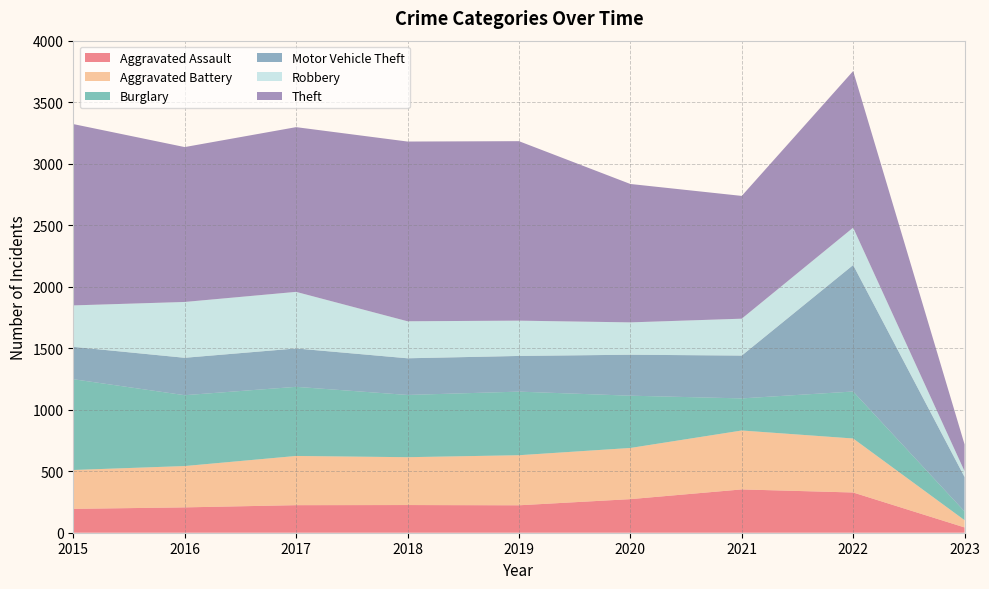

Reading left to right, extract all data points from this chart.

Aggravated Assault: 2015=194	2016=206	2017=224	2018=225	2019=223	2020=273	2021=352	2022=327	2023=43
Aggravated Battery: 2015=316	2016=336	2017=400	2018=389	2019=407	2020=416	2021=479	2022=439	2023=59
Burglary: 2015=738	2016=576	2017=562	2018=506	2019=517	2020=425	2021=261	2022=382	2023=71
Motor Vehicle Theft: 2015=263	2016=304	2017=312	2018=298	2019=290	2020=333	2021=348	2022=1028	2023=280
Robbery: 2015=337	2016=454	2017=460	2018=301	2019=287	2020=263	2021=300	2022=304	2023=47
Theft: 2015=1474	2016=1259	2017=1339	2018=1461	2019=1459	2020=1125	2021=998	2022=1273	2023=218